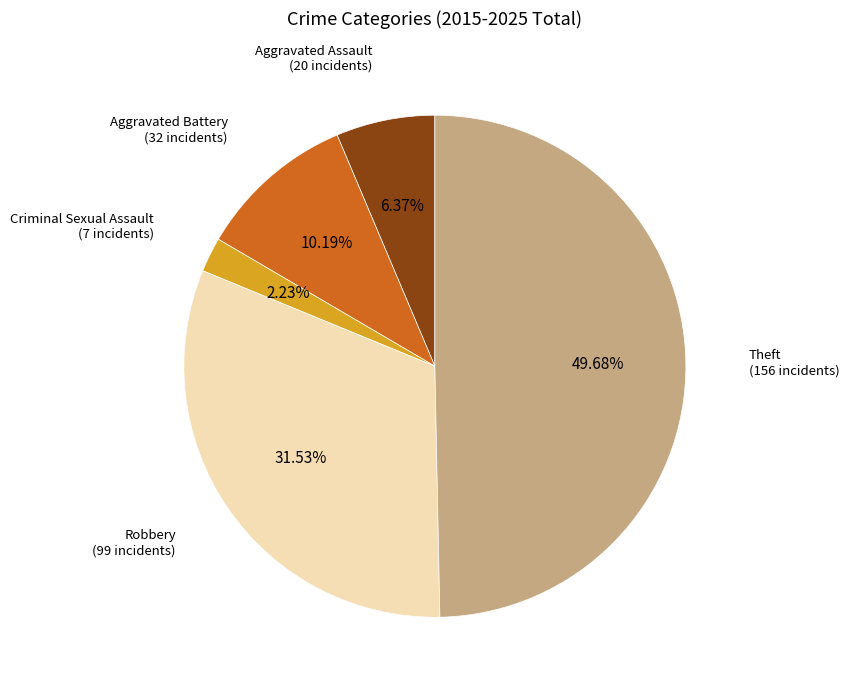

Between Criminal Sexual Assault and Theft, which is larger?

Theft